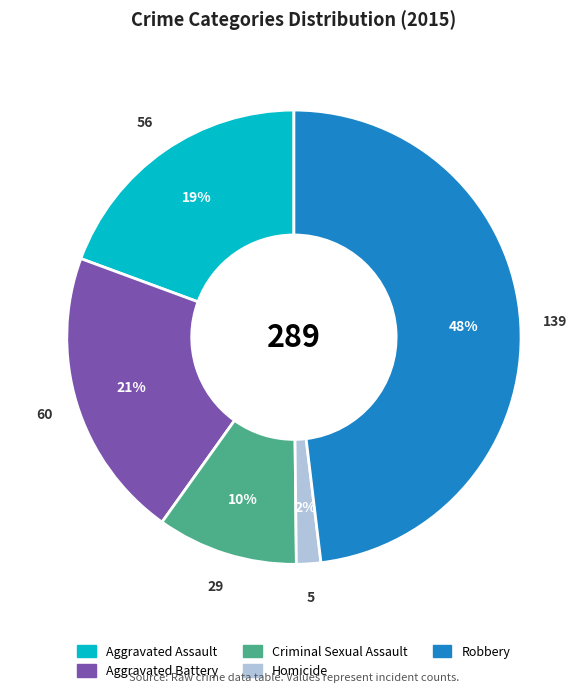

Is it true that Robbery is 48% of the pie?

True